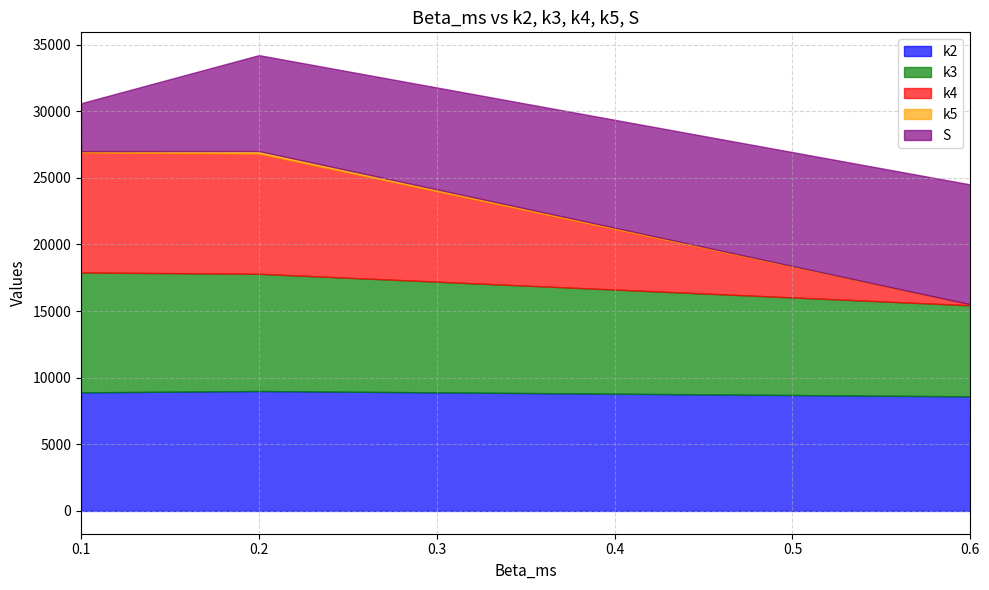

Read the S value at 0.2.

7200